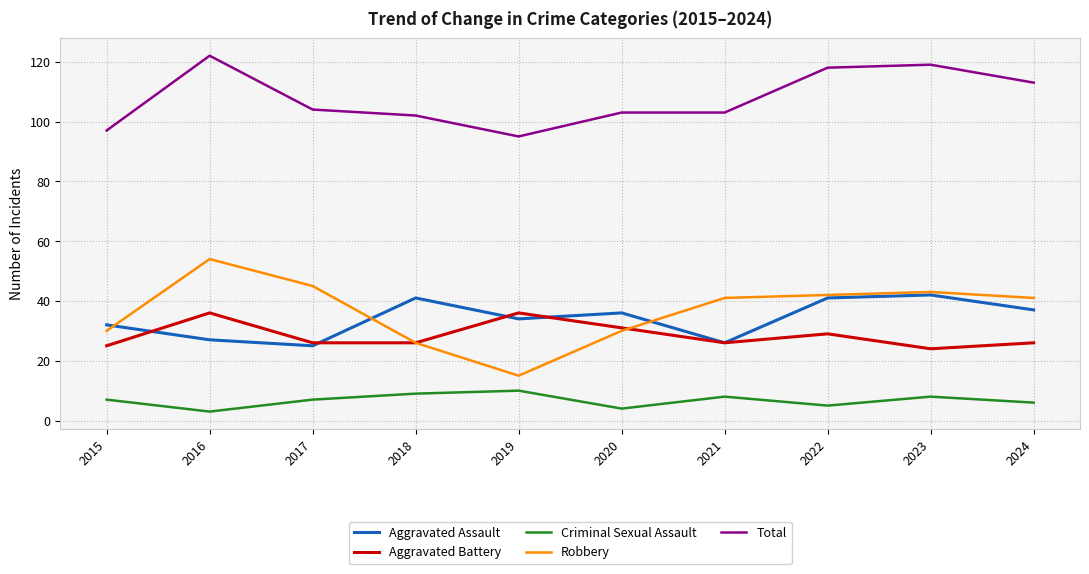

What is the minimum value shown in the chart?

3